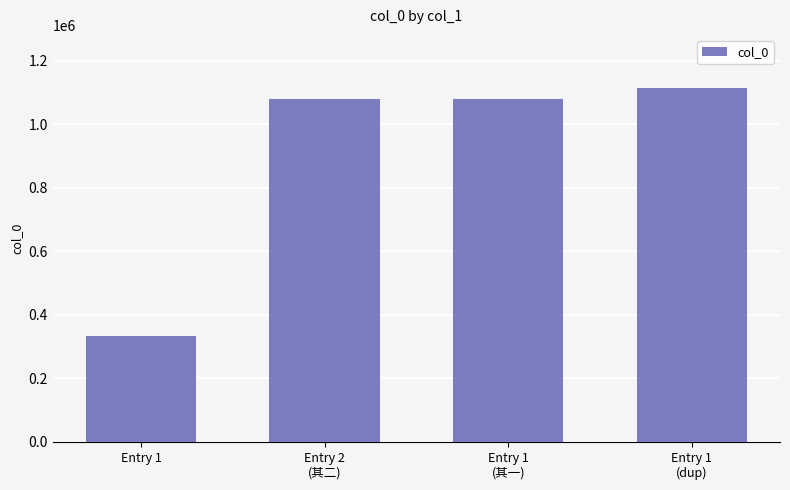

What is the sum of the values at Entry 1 and Entry 1
(dup)?

1447736